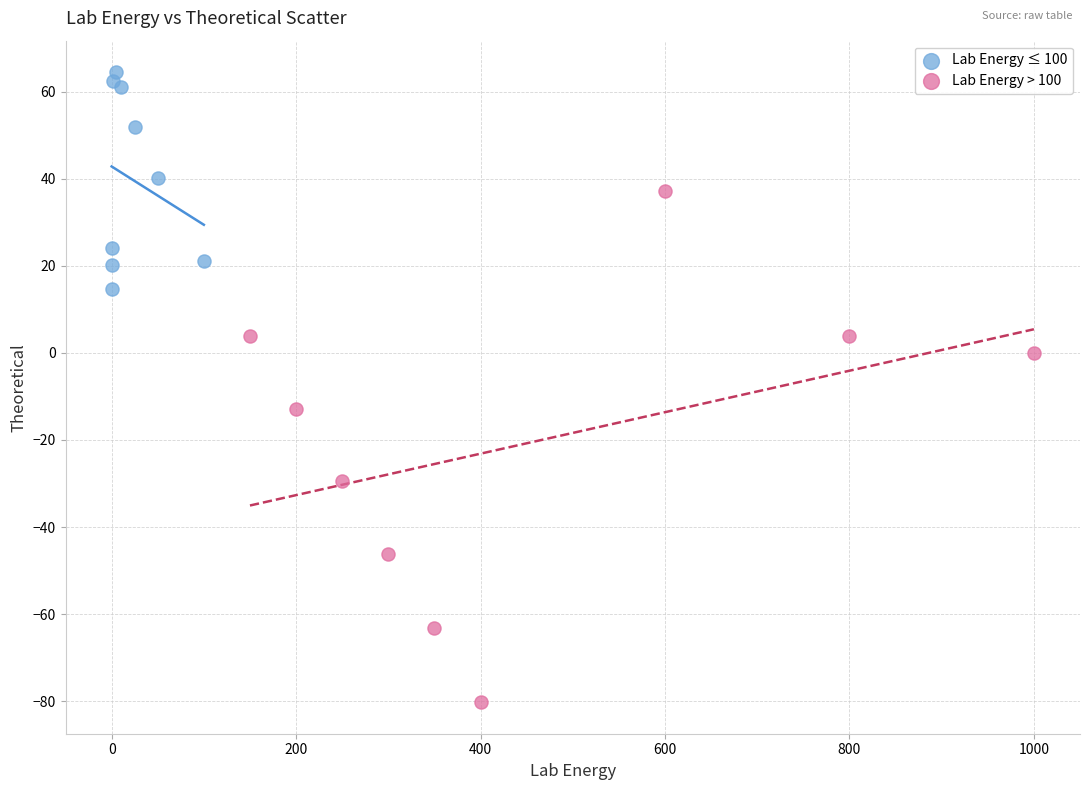

Which series reaches the minimum Y coordinate?

Lab Energy > 100